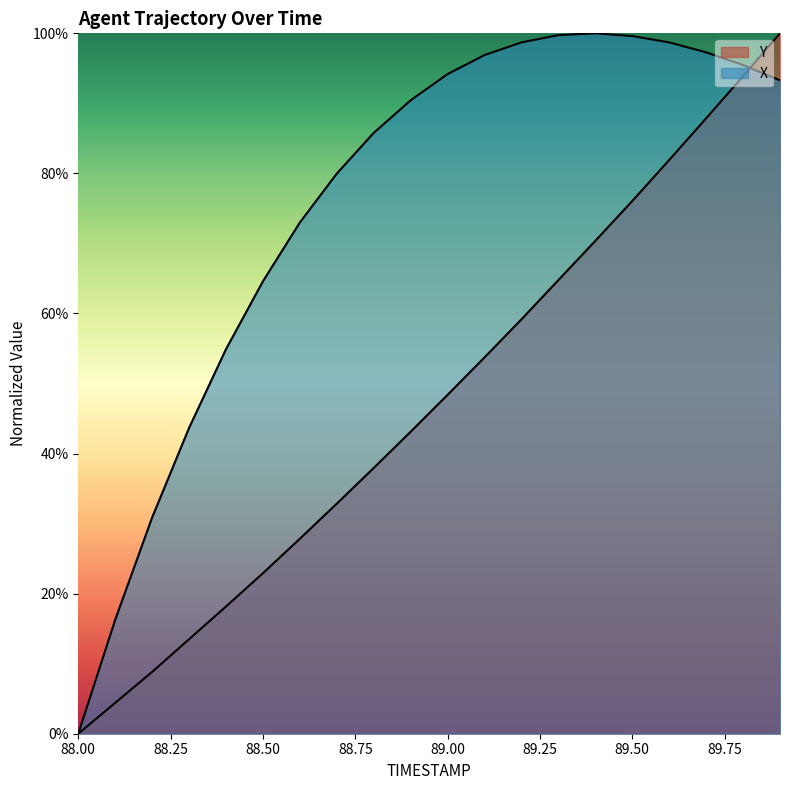

Between which two adjacent categories do X and Y first intersect?

89.8 and 89.9